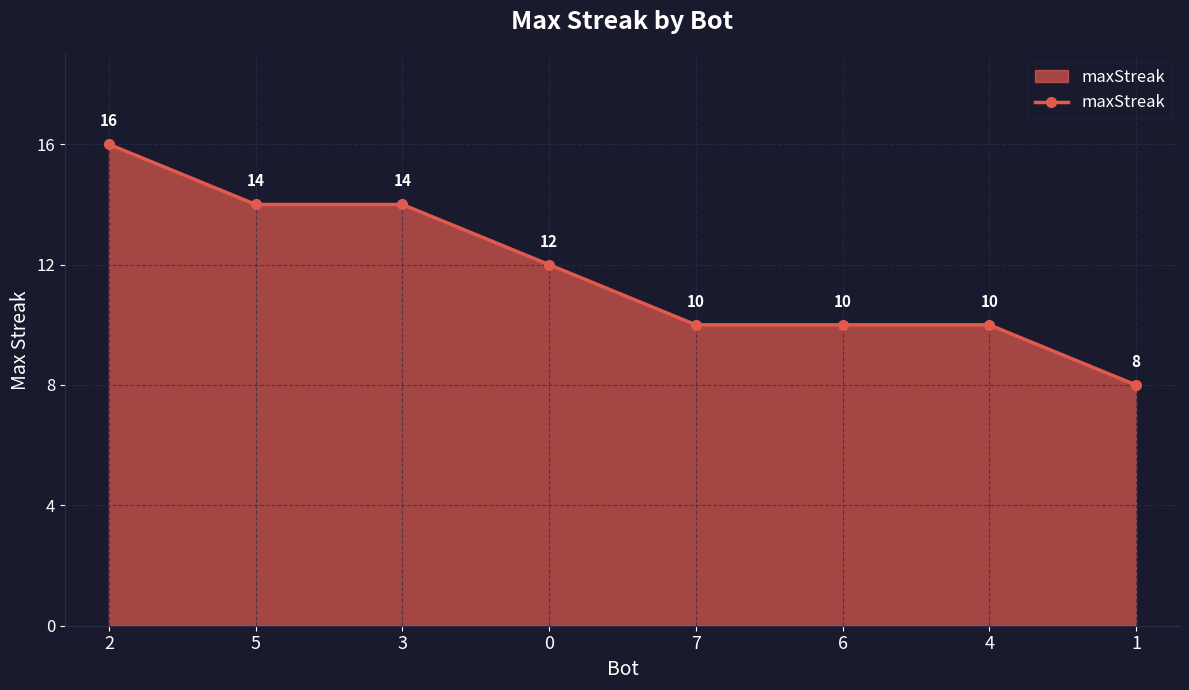

Does the chart have visible grid lines?

Yes